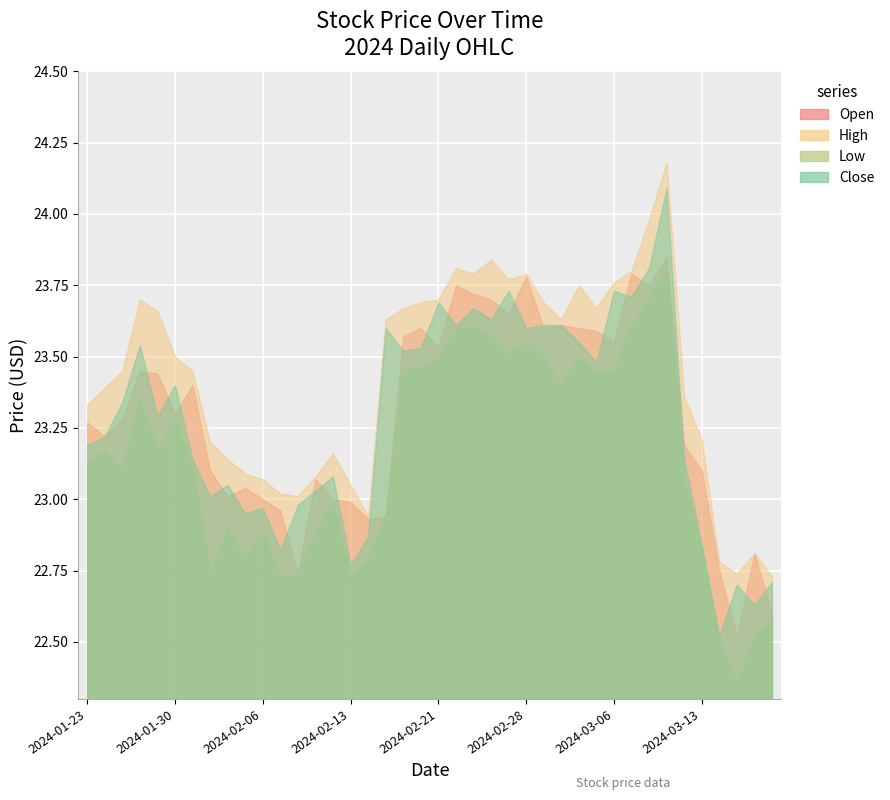

Reading left to right, extract all data points from this chart.

Open: 2024-01-23=23.3	2024-01-24=23.2	2024-01-25=23.3	2024-01-26=23.4	2024-01-29=23.4	2024-01-30=23.3	2024-01-31=23.4	2024-02-01=23.1	2024-02-02=23.0	2024-02-05=23.0	2024-02-06=23.0	2024-02-07=23.0	2024-02-08=22.7	2024-02-09=23.1	2024-02-12=23.0	2024-02-13=23.0	2024-02-14=22.9	2024-02-15=22.9	2024-02-16=23.6	2024-02-20=23.6	2024-02-21=23.5	2024-02-22=23.8	2024-02-23=23.7	2024-02-26=23.7	2024-02-27=23.6	2024-02-28=23.8	2024-02-29=23.6	2024-03-01=23.6	2024-03-04=23.6	2024-03-05=23.6	2024-03-06=23.6	2024-03-07=23.8	2024-03-08=23.8	2024-03-11=23.9	2024-03-12=23.2	2024-03-13=23.1	2024-03-14=22.8	2024-03-15=22.5	2024-03-18=22.8	2024-03-19=22.6
High: 2024-01-23=23.3	2024-01-24=23.4	2024-01-25=23.4	2024-01-26=23.7	2024-01-29=23.7	2024-01-30=23.5	2024-01-31=23.4	2024-02-01=23.2	2024-02-02=23.1	2024-02-05=23.1	2024-02-06=23.1	2024-02-07=23.0	2024-02-08=23.0	2024-02-09=23.1	2024-02-12=23.2	2024-02-13=23.1	2024-02-14=22.9	2024-02-15=23.6	2024-02-16=23.7	2024-02-20=23.7	2024-02-21=23.7	2024-02-22=23.8	2024-02-23=23.8	2024-02-26=23.8	2024-02-27=23.8	2024-02-28=23.8	2024-02-29=23.7	2024-03-01=23.6	2024-03-04=23.8	2024-03-05=23.7	2024-03-06=23.8	2024-03-07=23.8	2024-03-08=24.0	2024-03-11=24.2	2024-03-12=23.4	2024-03-13=23.2	2024-03-14=22.8	2024-03-15=22.7	2024-03-18=22.8	2024-03-19=22.7
Low: 2024-01-23=23.1	2024-01-24=23.2	2024-01-25=23.1	2024-01-26=23.4	2024-01-29=23.2	2024-01-30=23.3	2024-01-31=23.1	2024-02-01=22.7	2024-02-02=22.9	2024-02-05=22.8	2024-02-06=22.9	2024-02-07=22.7	2024-02-08=22.7	2024-02-09=22.9	2024-02-12=23.0	2024-02-13=22.7	2024-02-14=22.8	2024-02-15=22.9	2024-02-16=23.4	2024-02-20=23.5	2024-02-21=23.5	2024-02-22=23.6	2024-02-23=23.6	2024-02-26=23.6	2024-02-27=23.5	2024-02-28=23.6	2024-02-29=23.5	2024-03-01=23.4	2024-03-04=23.5	2024-03-05=23.4	2024-03-06=23.4	2024-03-07=23.6	2024-03-08=23.7	2024-03-11=23.8	2024-03-12=23.1	2024-03-13=22.8	2024-03-14=22.5	2024-03-15=22.4	2024-03-18=22.5	2024-03-19=22.6
Close: 2024-01-23=23.2	2024-01-24=23.2	2024-01-25=23.3	2024-01-26=23.5	2024-01-29=23.3	2024-01-30=23.4	2024-01-31=23.1	2024-02-01=23.0	2024-02-02=23.1	2024-02-05=22.9	2024-02-06=23.0	2024-02-07=22.8	2024-02-08=23.0	2024-02-09=23.0	2024-02-12=23.1	2024-02-13=22.8	2024-02-14=22.9	2024-02-15=23.6	2024-02-16=23.5	2024-02-20=23.5	2024-02-21=23.7	2024-02-22=23.6	2024-02-23=23.7	2024-02-26=23.6	2024-02-27=23.7	2024-02-28=23.6	2024-02-29=23.6	2024-03-01=23.6	2024-03-04=23.6	2024-03-05=23.5	2024-03-06=23.7	2024-03-07=23.7	2024-03-08=23.8	2024-03-11=24.1	2024-03-12=23.1	2024-03-13=22.8	2024-03-14=22.5	2024-03-15=22.7	2024-03-18=22.6	2024-03-19=22.7